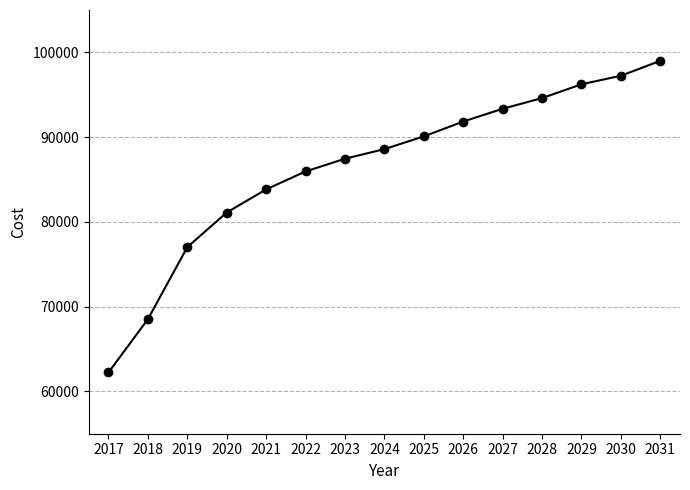

Is it true that the value at 2017 is 105890.5?

False